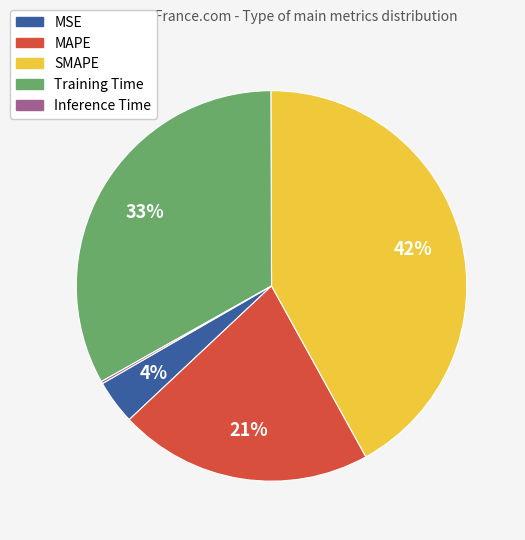

What is the largest slice in the pie chart?

SMAPE